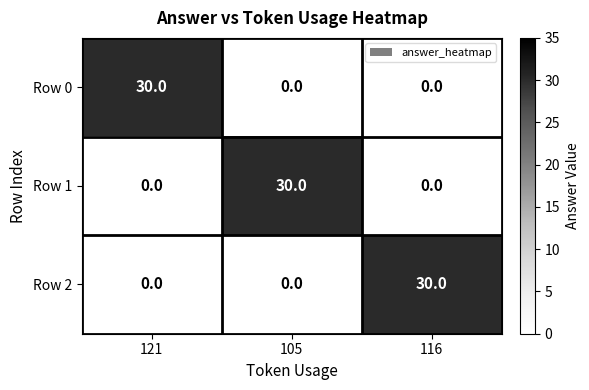

Reading left to right, transcribe all the data shown in this chart.

Row 0: 121=30	105=0	116=0
Row 1: 121=0	105=30	116=0
Row 2: 121=0	105=0	116=30